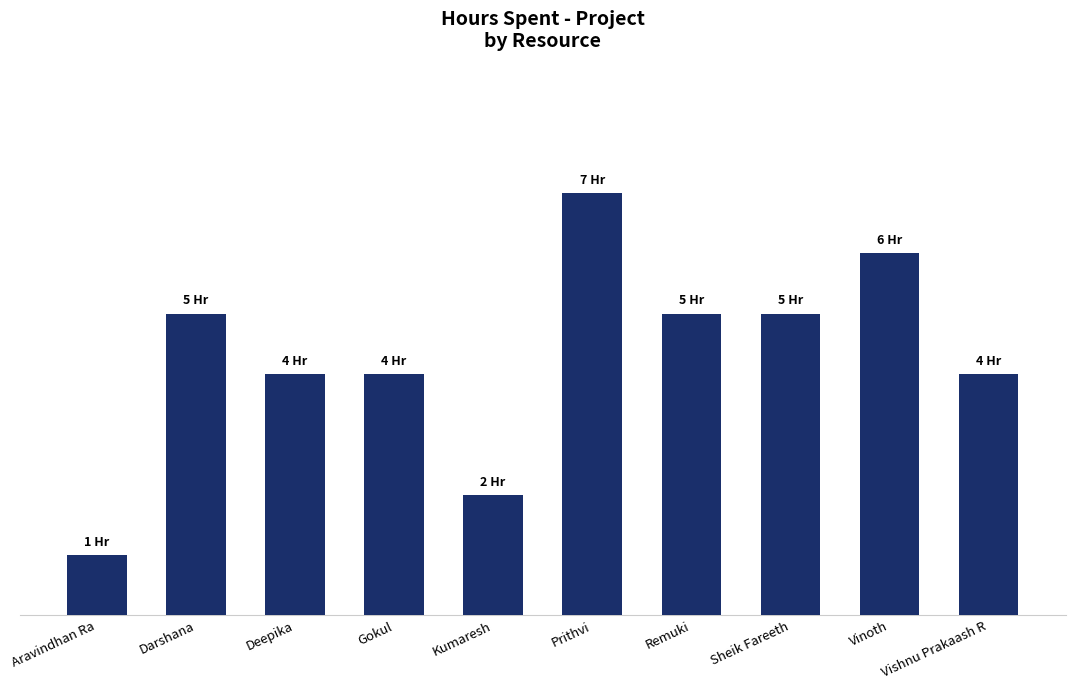

Are the bars horizontal?

No